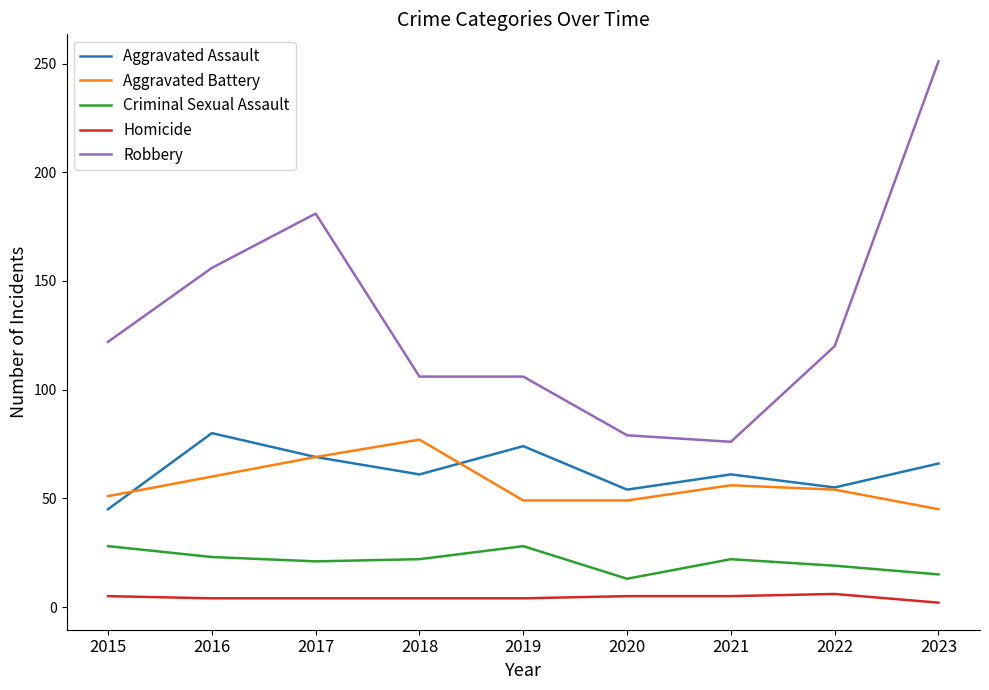

True or false: Aggravated Assault has a value of 39 at 2019.

False